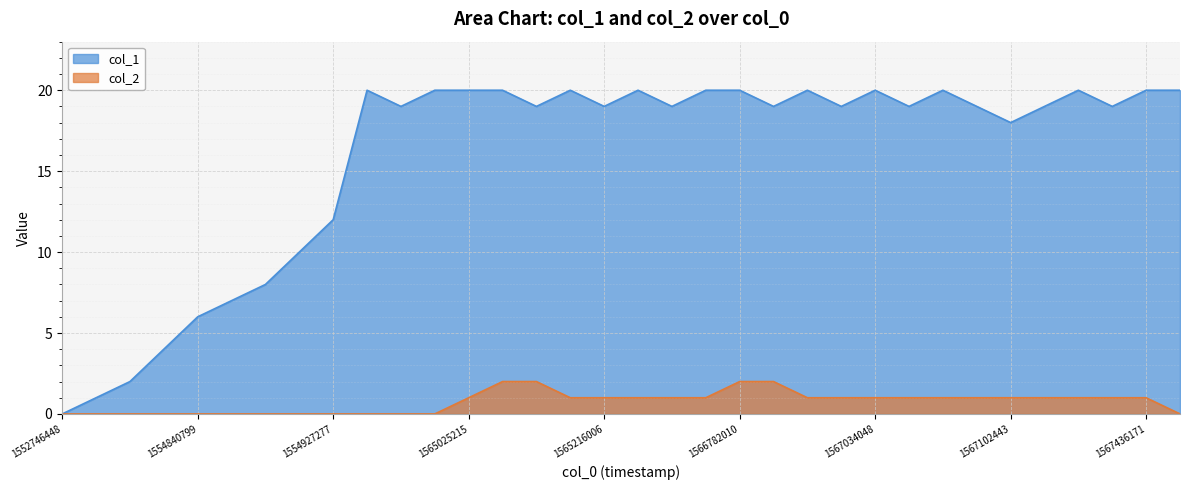

What is the sum of all col_1 values?

538